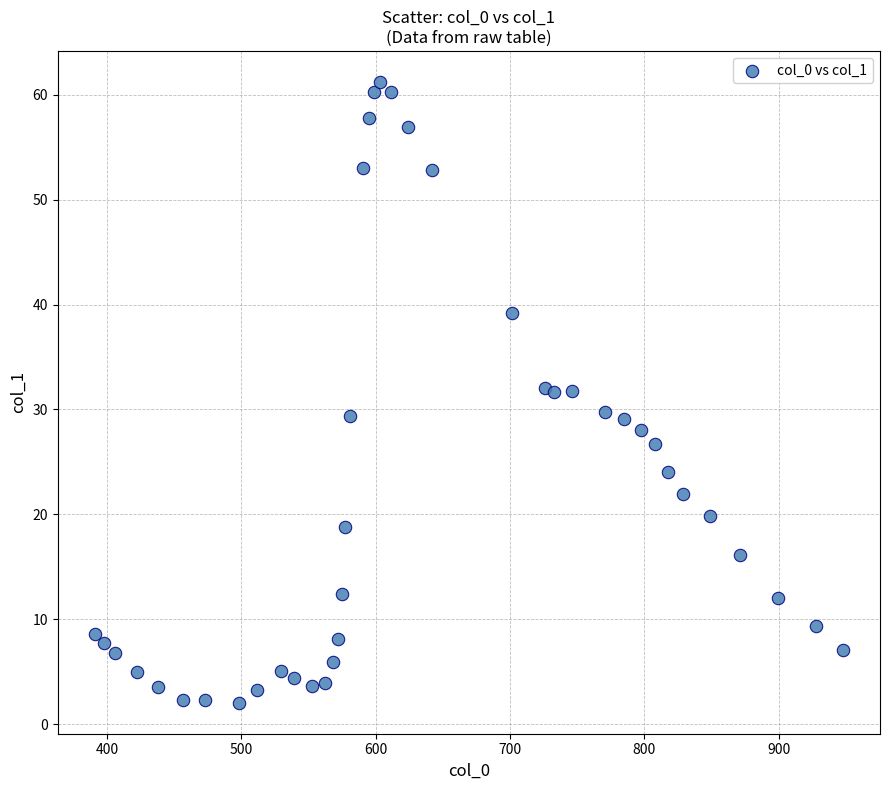

What is the range of Y values (max minus min)?

59.2